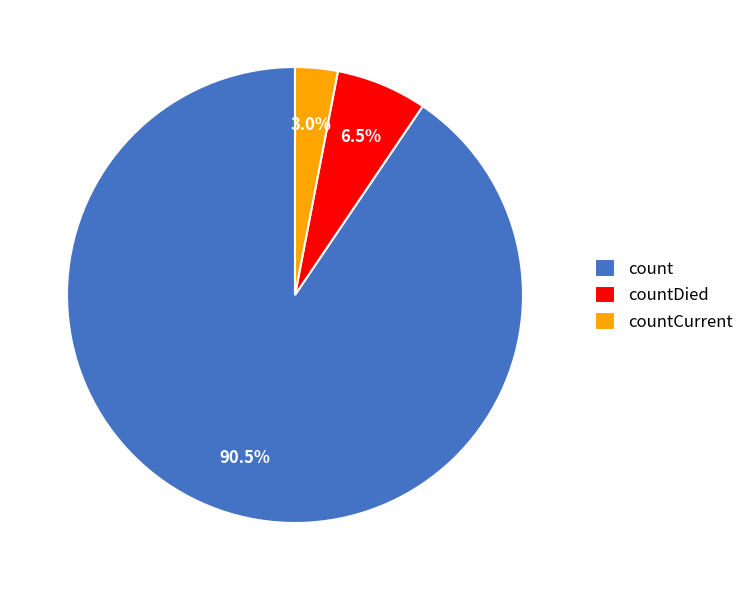

Is there a majority slice in this chart?

Yes